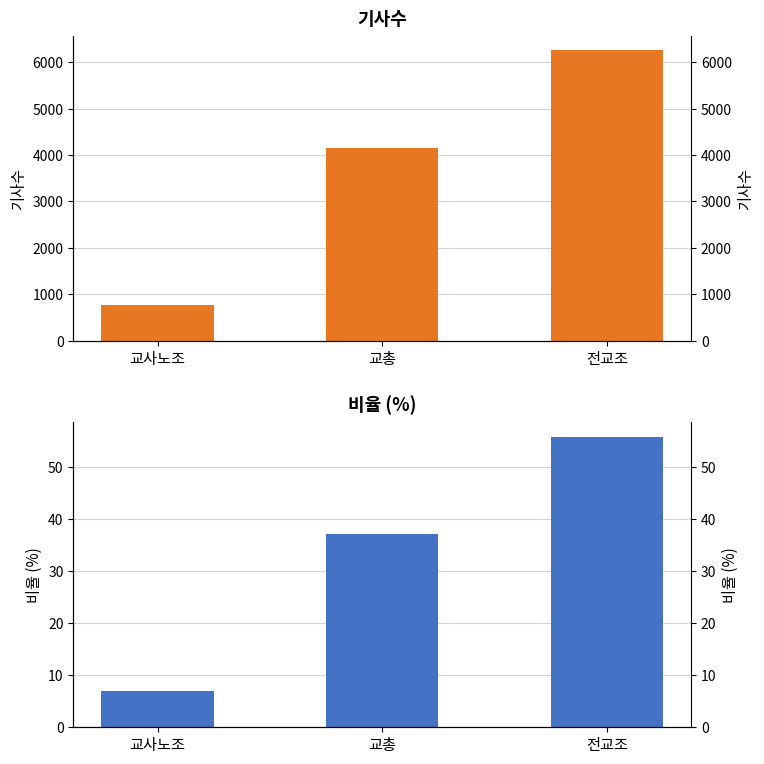

What is the difference between the maximum and minimum values in the 비율 series?

49.0